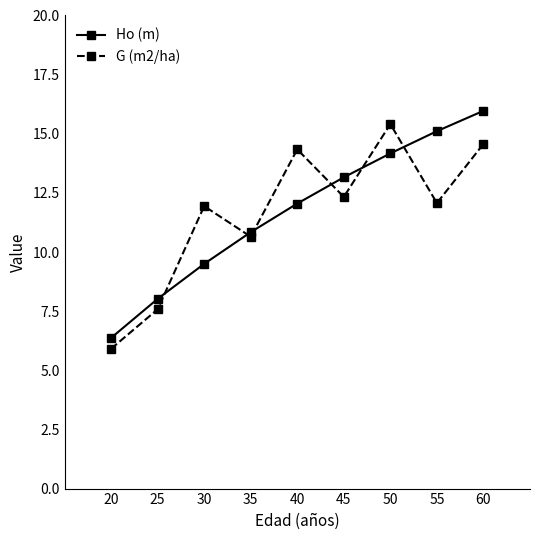

At 45, list the series in order from largest to smallest.

Ho (m), G (m2/ha)